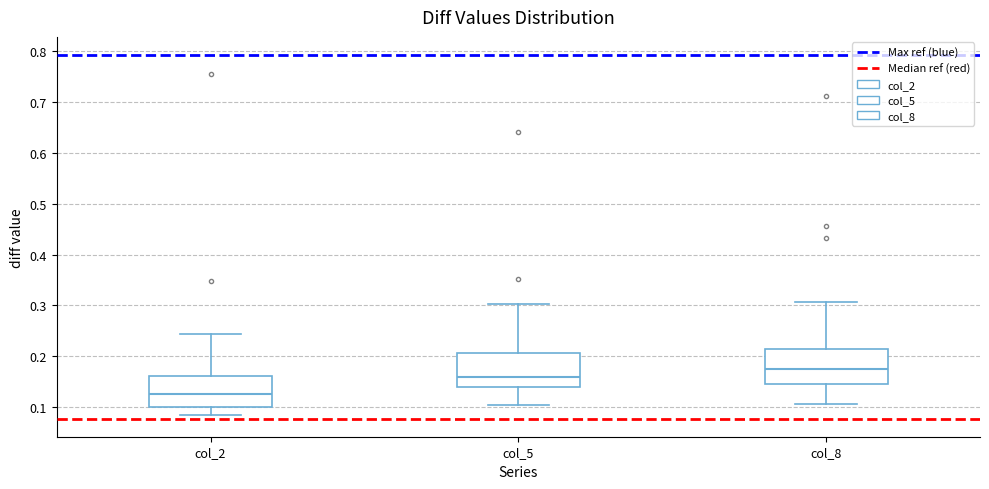

Which box has the highest median line?

col_8